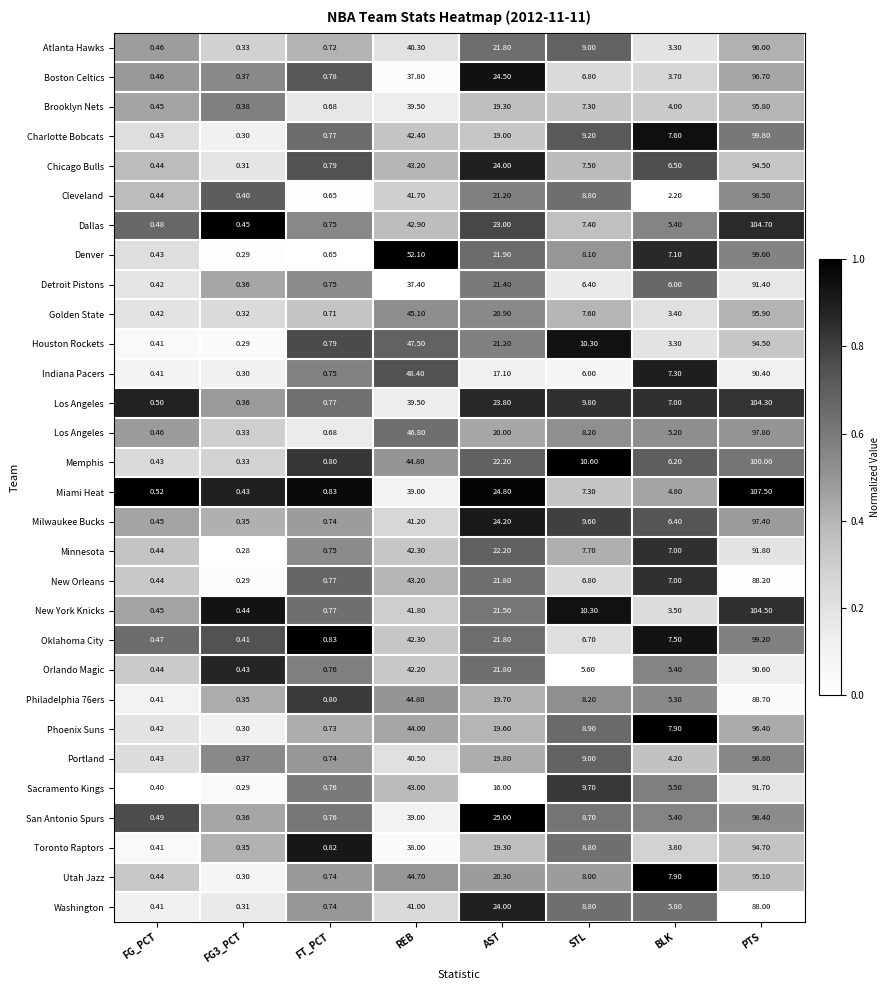

At how many categories does at least one series exceed 0?

8